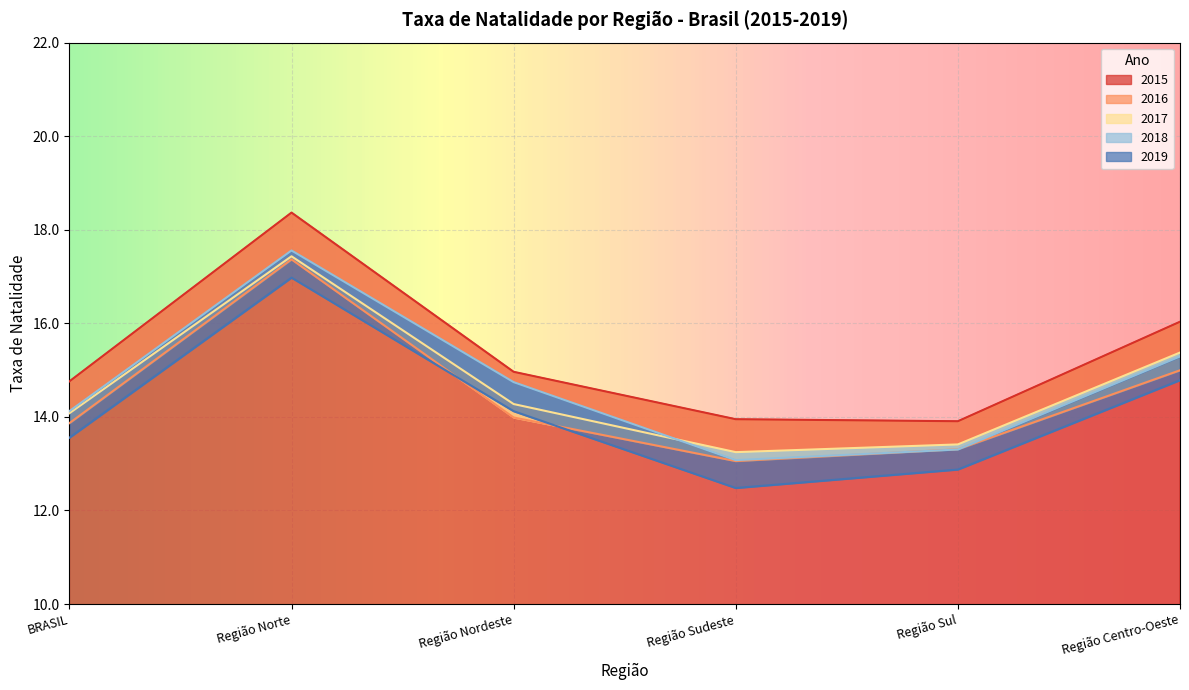

Between Região Centro-Oeste and Região Sul, which is larger?

Região Centro-Oeste